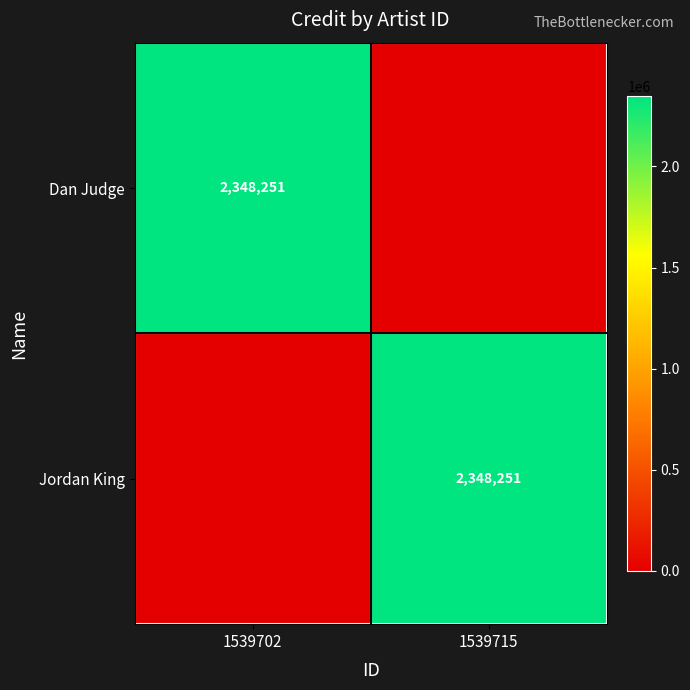

True or false: Dan Judge has a value of 1266465 at 1539702.

False